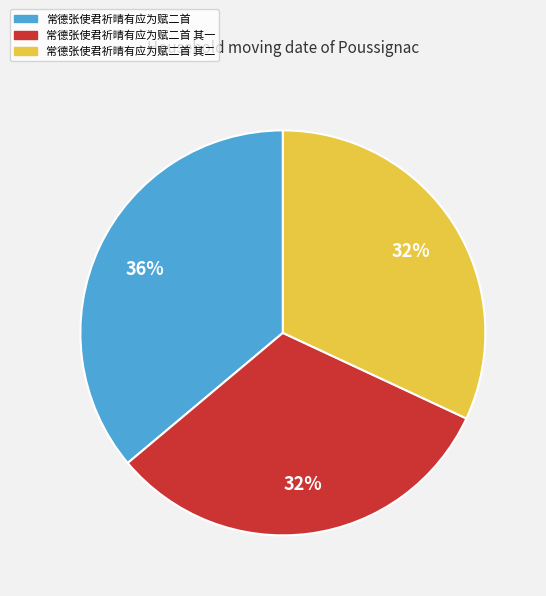

What is the largest slice in the pie chart?

常德张使君祈晴有应为赋二首